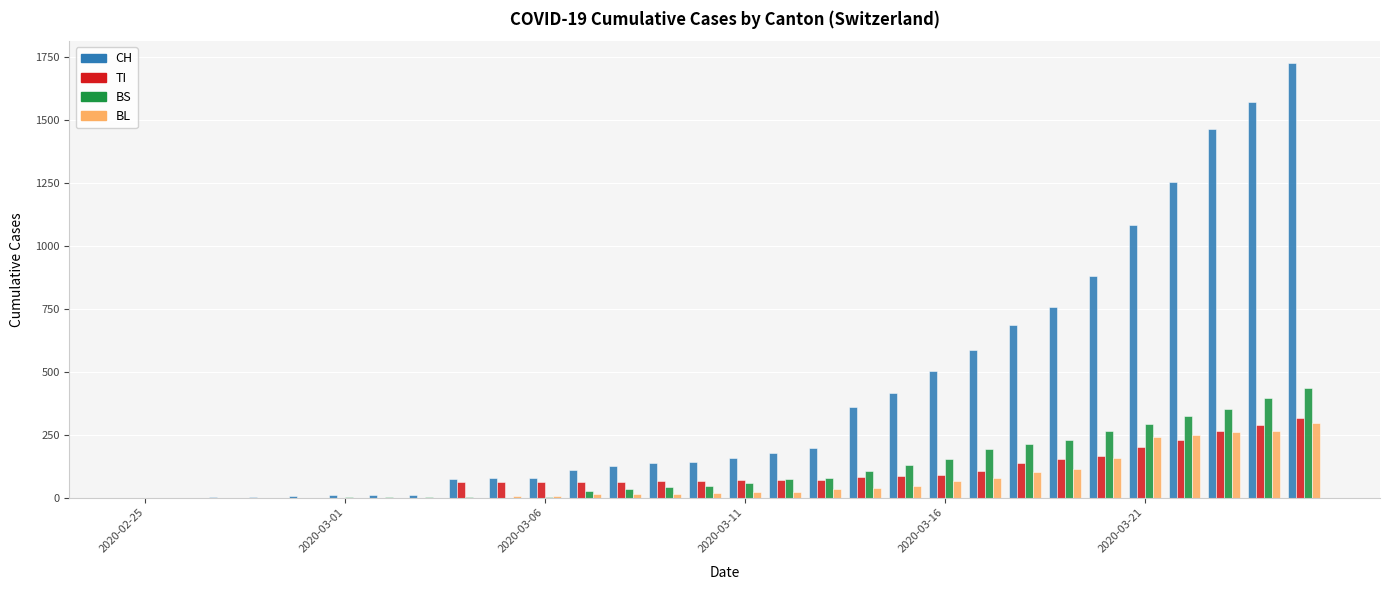

Which series has the largest total across all categories?

CH